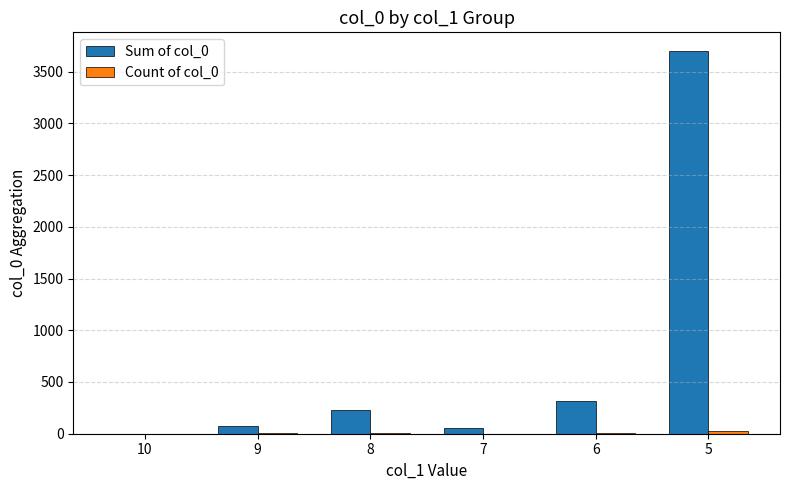

At which category is the sum across all series the highest?

5